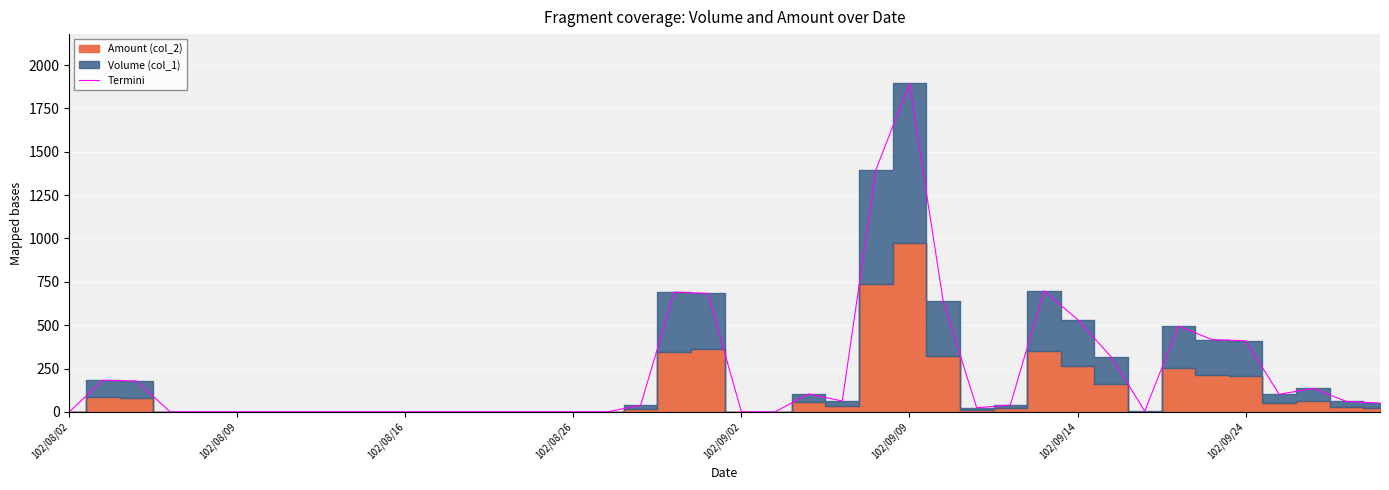

The value at 32 is 6.2. True or false?

False